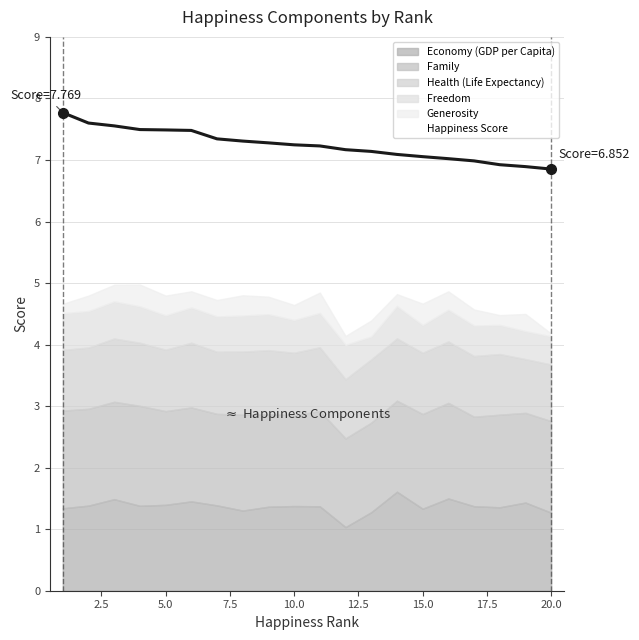

What is the greatest value displayed?

7.8